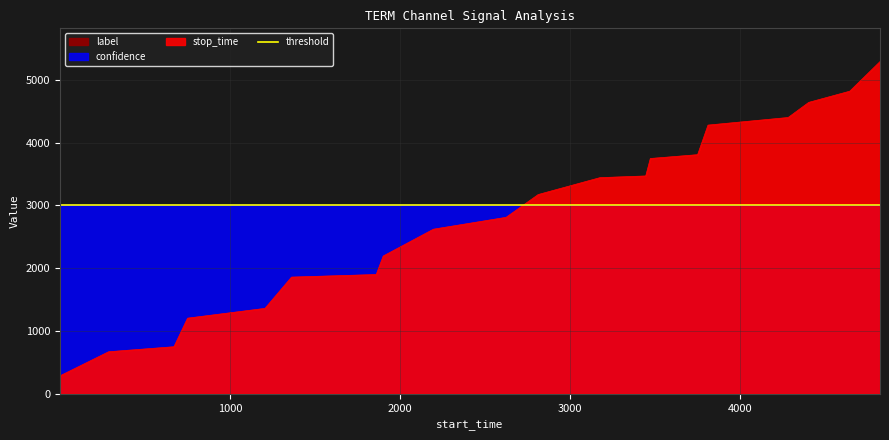

Reading left to right, list all the values displayed in this chart.

stop_time: 1=286.0	287=670.0	671=750.0	751=1205.0	1206=1361.0	1362=1859.0	1860=1900.0	1901=2195.0	2196=2622.0	2623=2811.0	2812=3174.0	3175=3443.0	3444=3470.0	3471=3748.0	3749=3809.0	3810=4280.0	4281=4401.0	4402=4642.0	4643=4820.0	4821=5292.0
label: 1=0.0	287=0.0	671=0.0	751=0.0	1206=0.0	1362=0.0	1860=0.0	1901=0.0	2196=0.0	2623=0.0	2812=0.0	3175=0.0	3444=0.0	3471=0.0	3749=0.0	3810=0.0	4281=0.0	4402=0.0	4643=0.0	4821=0.0
confidence: 1=0.6	287=0.6	671=0.6	751=0.6	1206=0.6	1362=0.6	1860=0.6	1901=0.6	2196=0.6	2623=0.6	2812=0.6	3175=0.6	3444=0.6	3471=0.6	3749=0.6	3810=0.6	4281=0.6	4402=0.6	4643=0.6	4821=0.6